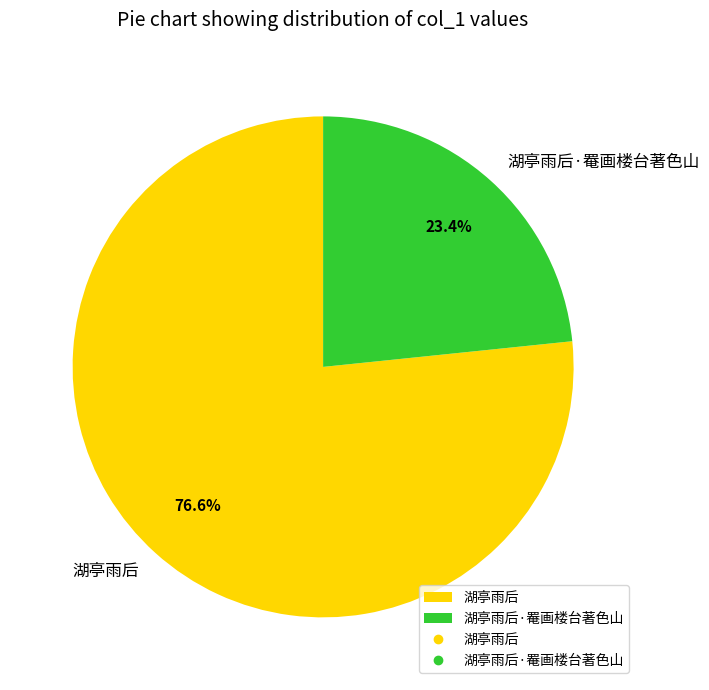

How many slices are in this pie chart?

2